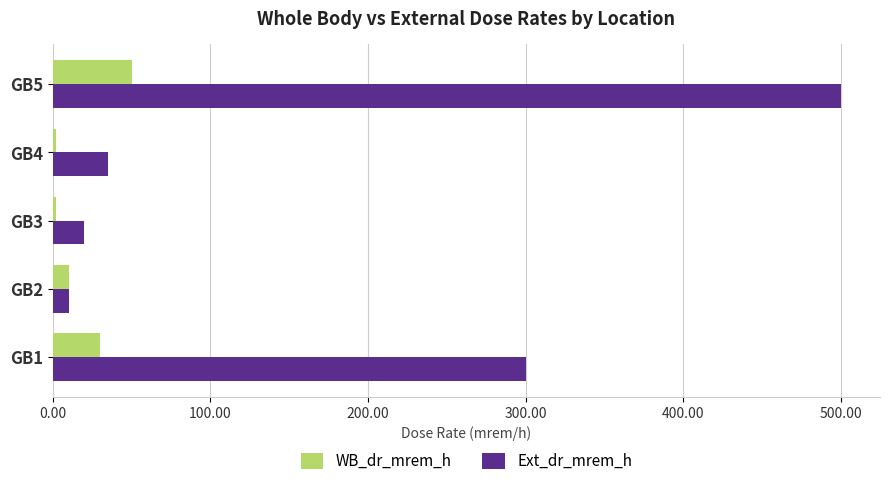

List the series in order of their overall mean, highest first.

Ext_dr_mrem_h, WB_dr_mrem_h